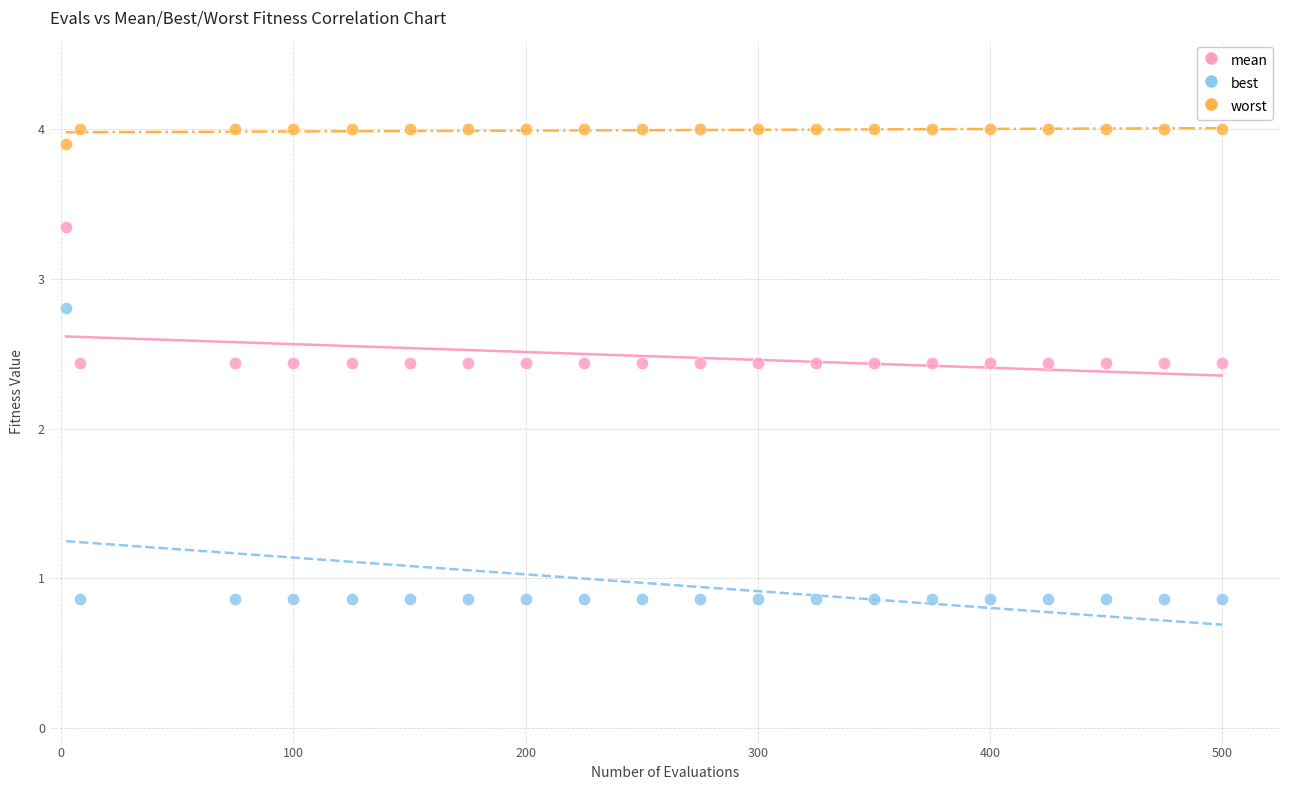

Which series reaches the minimum Y coordinate?

best